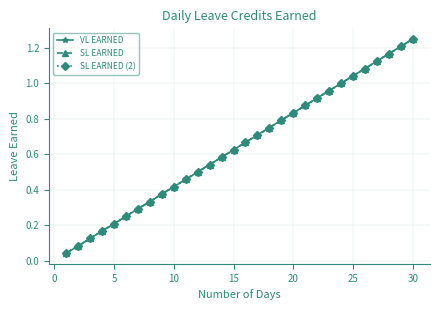

What is the sum of all SL EARNED values?

19.4